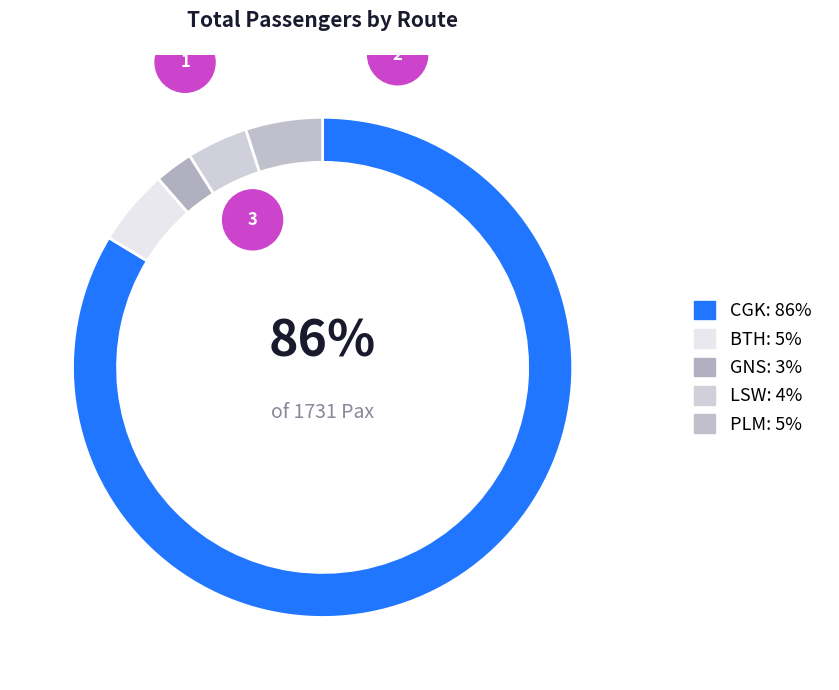

To the nearest percent, what portion does KNO - PLM (Domestic) represent?

5%